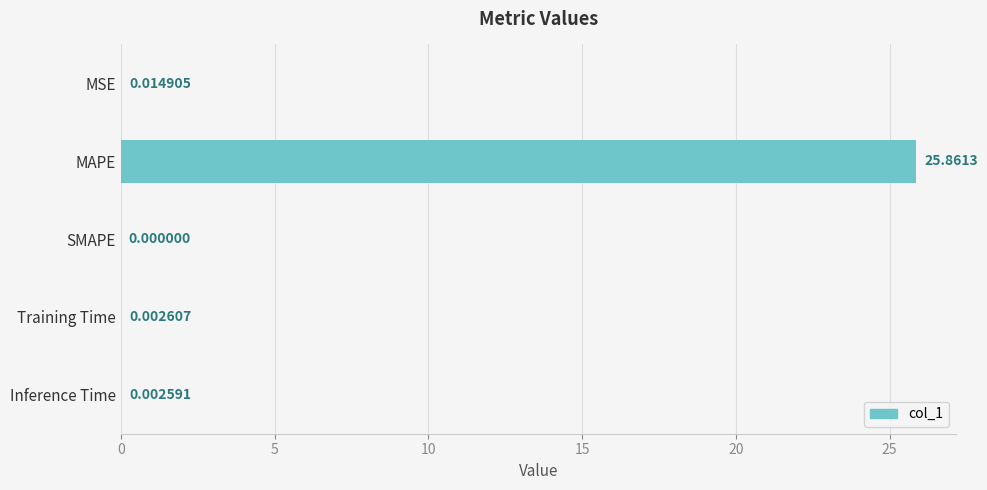

Are the bars horizontal?

Yes